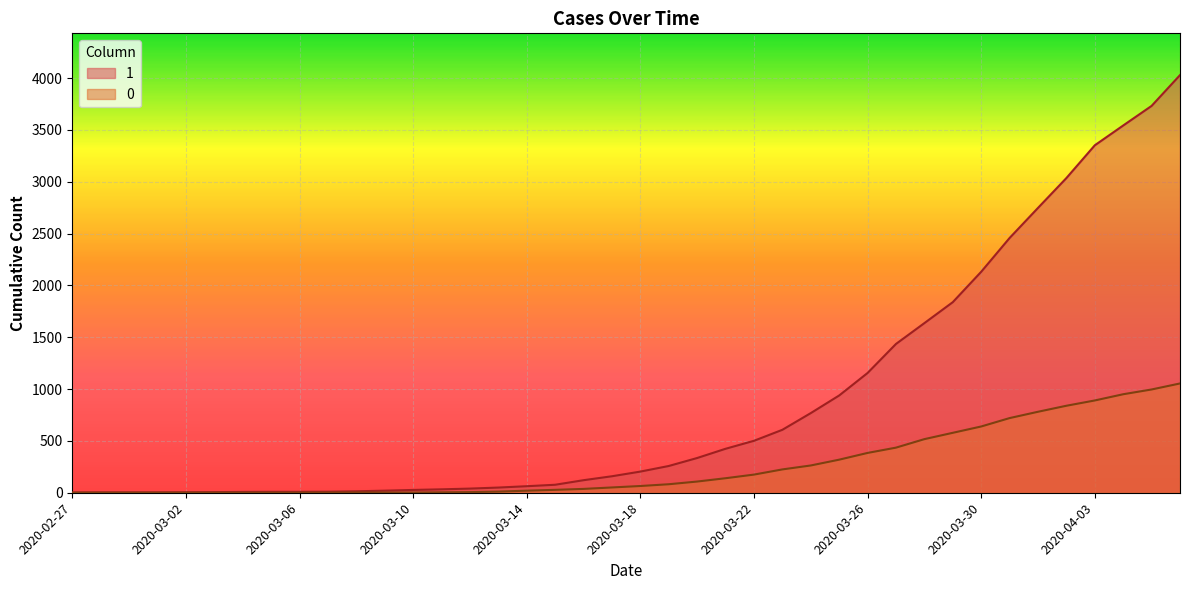

Which category has the lowest value across all series?

2020-02-27